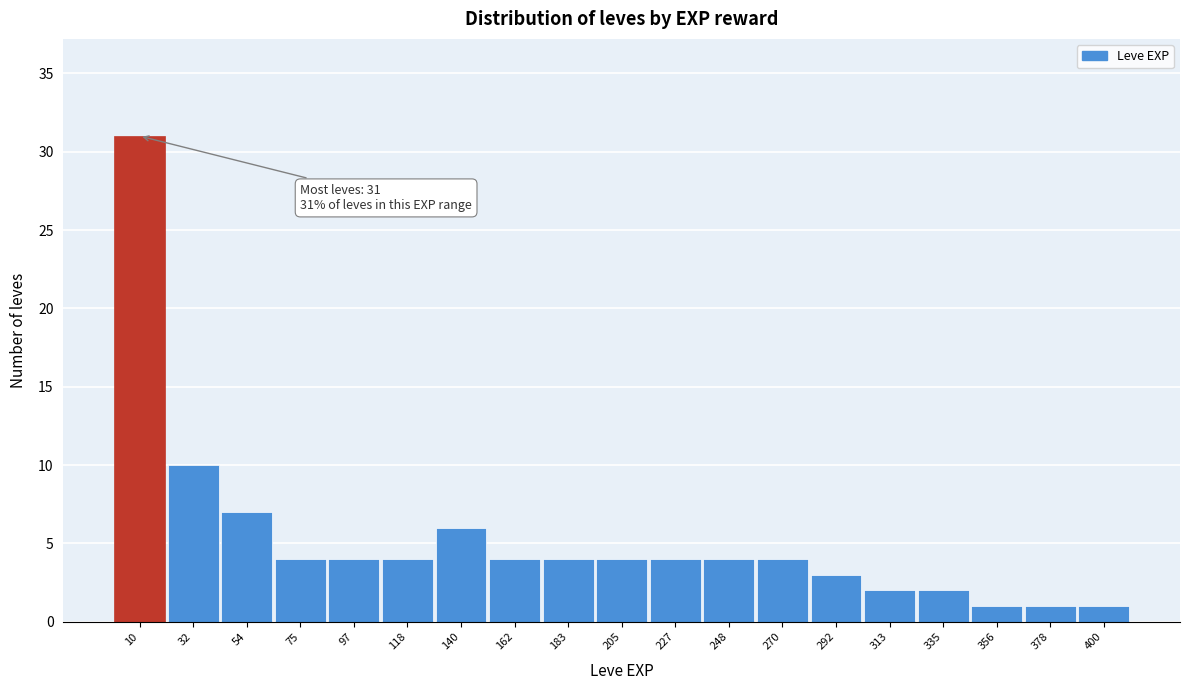

Over which range of the x-axis is the bar tallest?

0 to 20